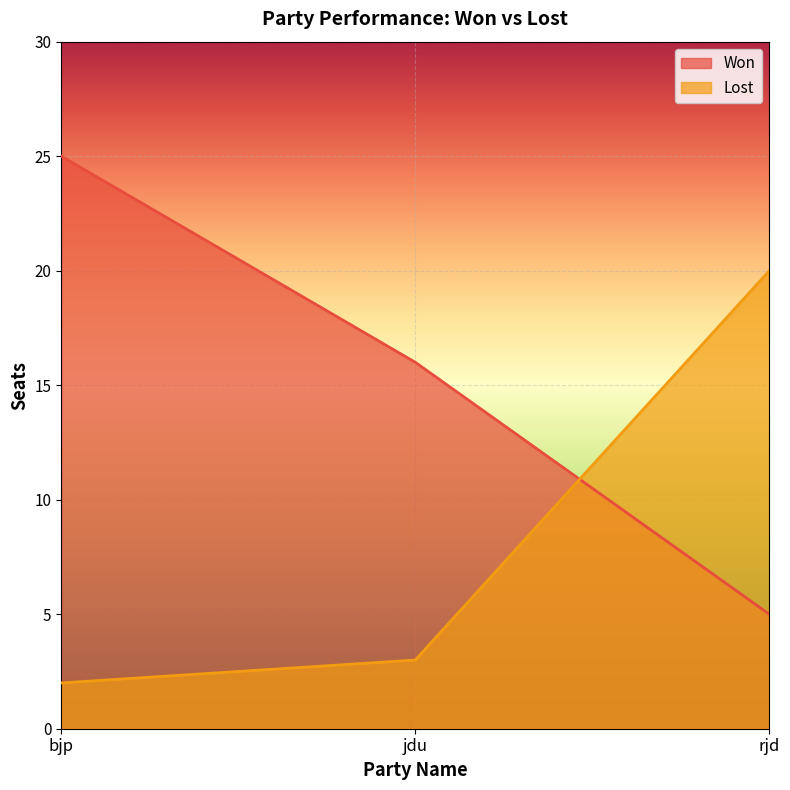

What is the smallest value displayed?

2